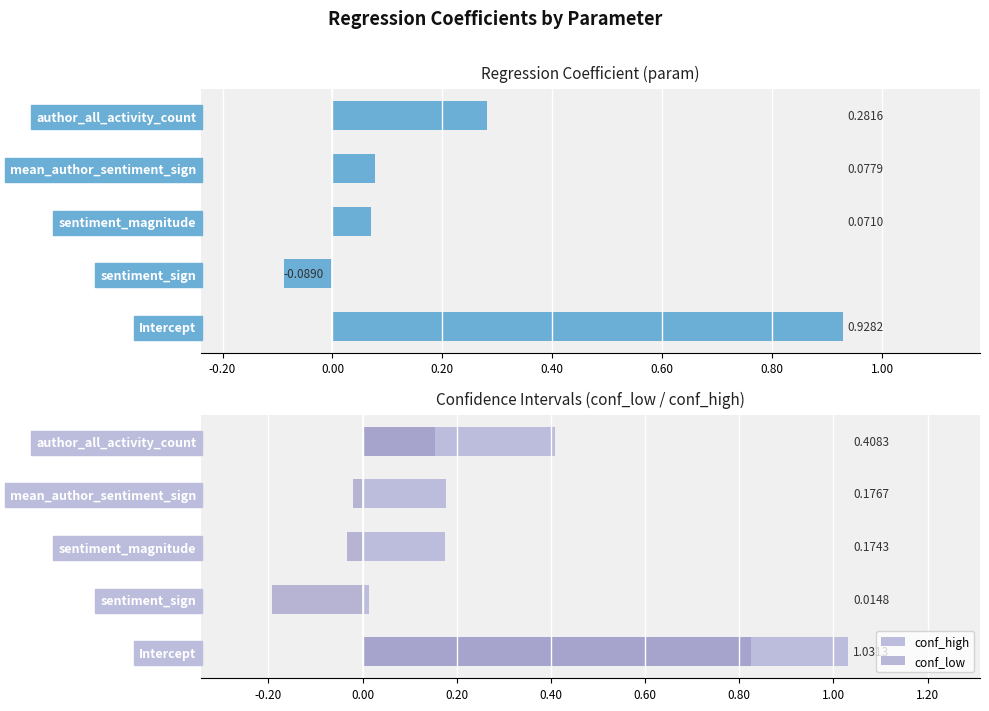

Reading left to right, transcribe all the data shown in this chart.

param: 0.9	-0.1	0.1	0.1	0.3
conf_high: 1.0	0.0	0.2	0.2	0.4
conf_low: 0.8	-0.2	-0.0	-0.0	0.2